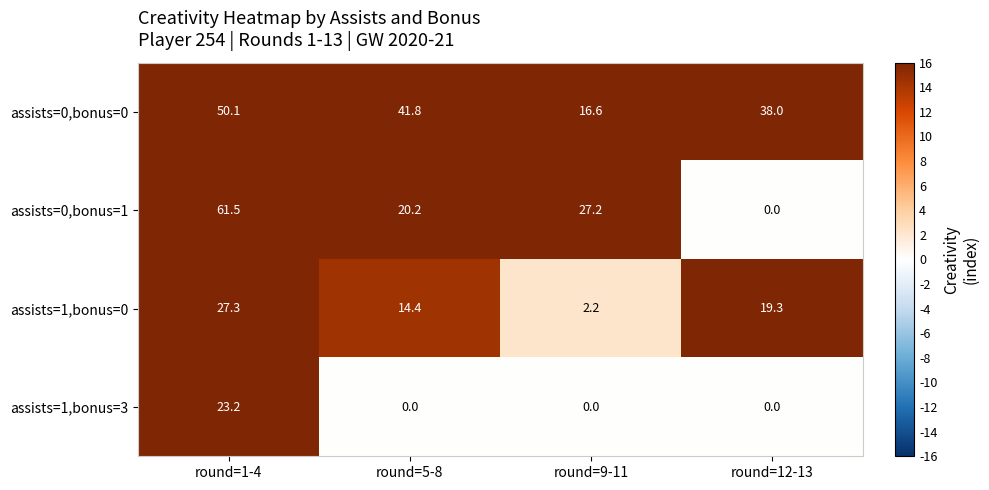

At which label does assists=1,bonus=0 first exceed 19?

round=1-4